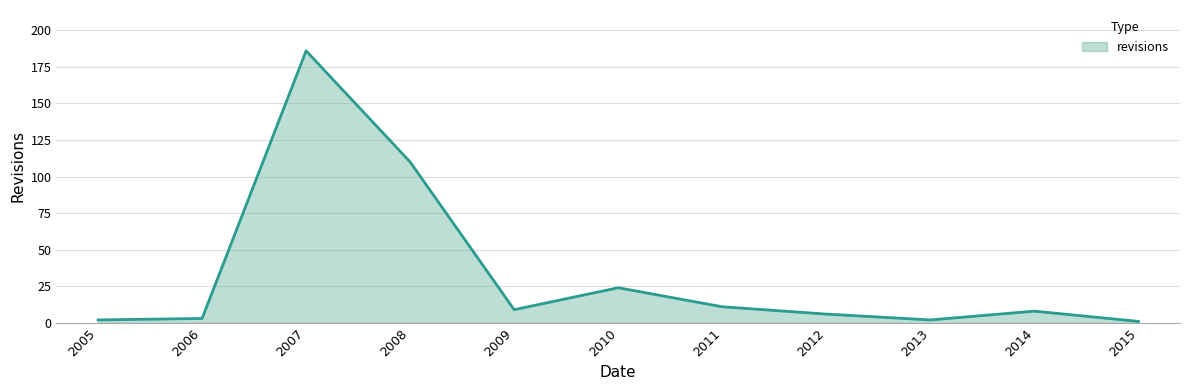

Reading left to right, transcribe all the data shown in this chart.

2	3	186	110	9	24	11	6	2	8	1